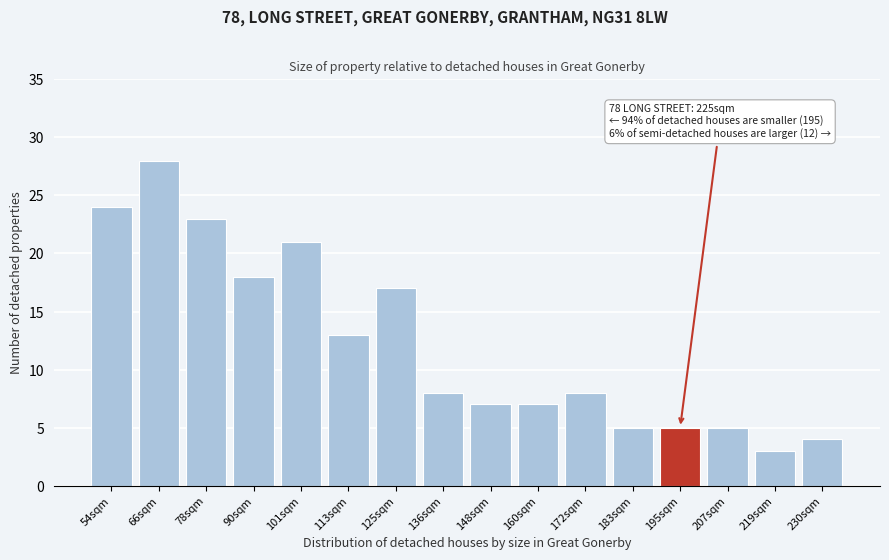

Reading right to left, what are all the values shown in this chart?

230sqm=4	219sqm=3	207sqm=5	195sqm=5	183sqm=5	172sqm=8	160sqm=7	148sqm=7	136sqm=8	125sqm=17	113sqm=13	101sqm=21	90sqm=18	78sqm=23	66sqm=28	54sqm=24